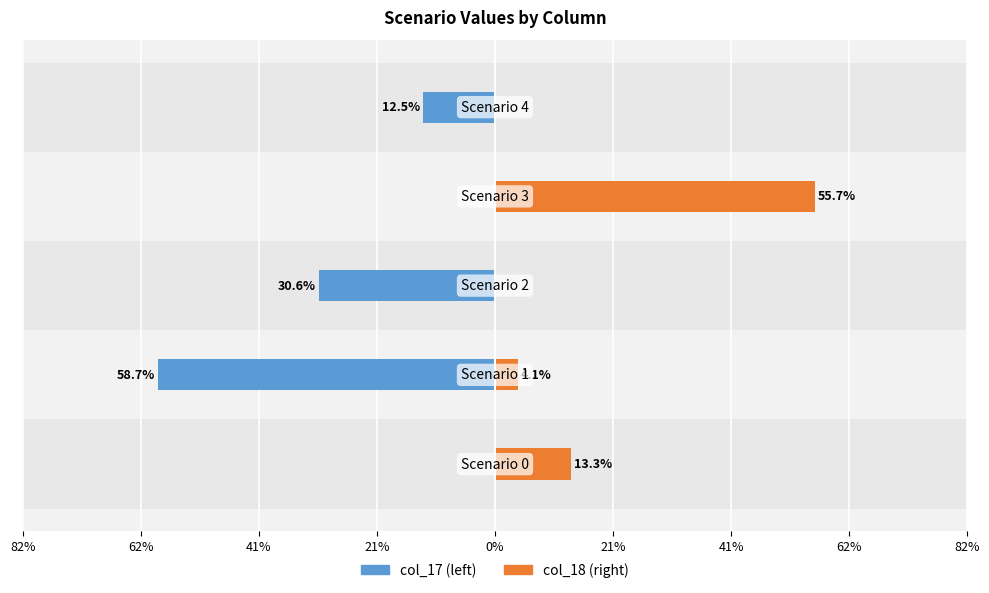

What is the greatest value displayed?

0.6